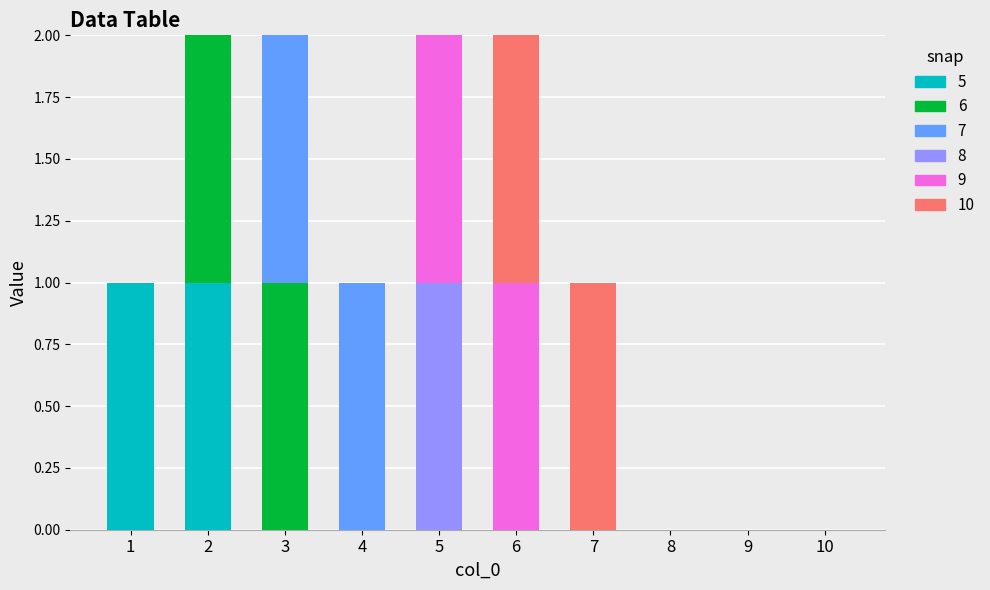

How many 7 values are between 0 and 1?

10